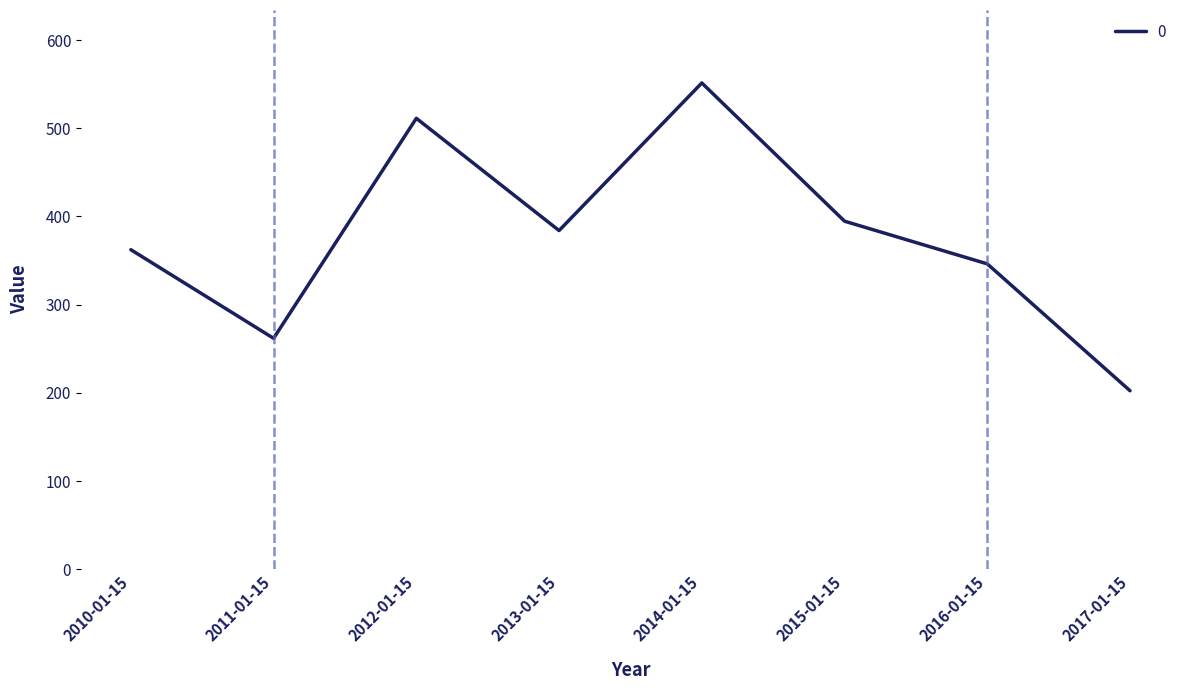

What is the difference between the maximum and second lowest values?

289.5